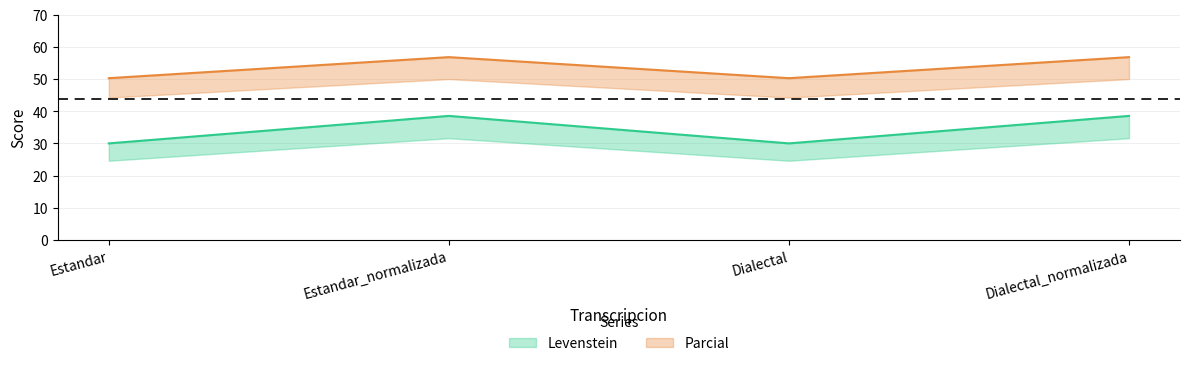

How many lines are shown in the chart?

2